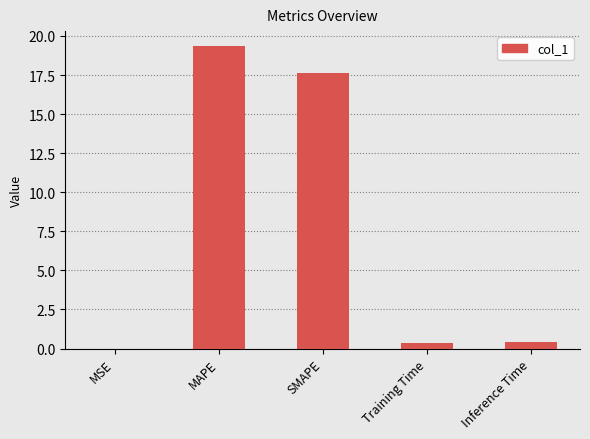

The value at MSE is 0.0. True or false?

True